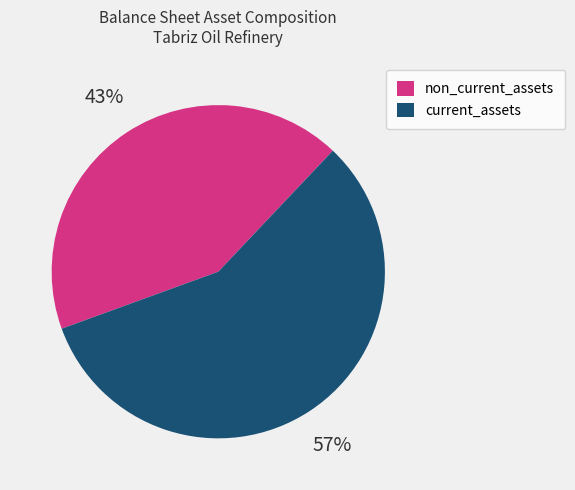

Is the sum of current_assets and non_current_assets greater than half?

Yes